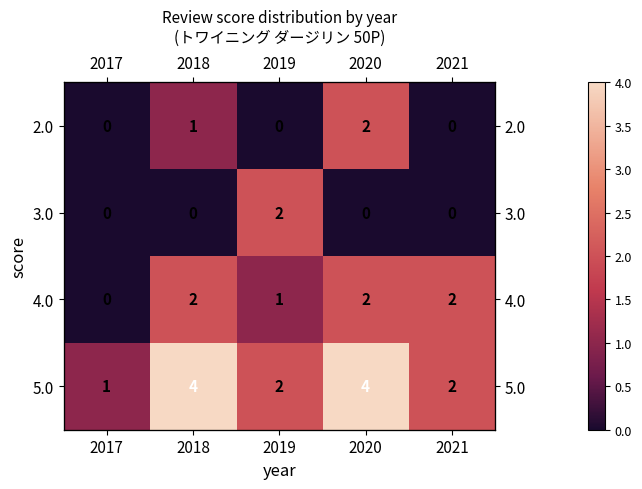

How many categories are shown in the chart?

5